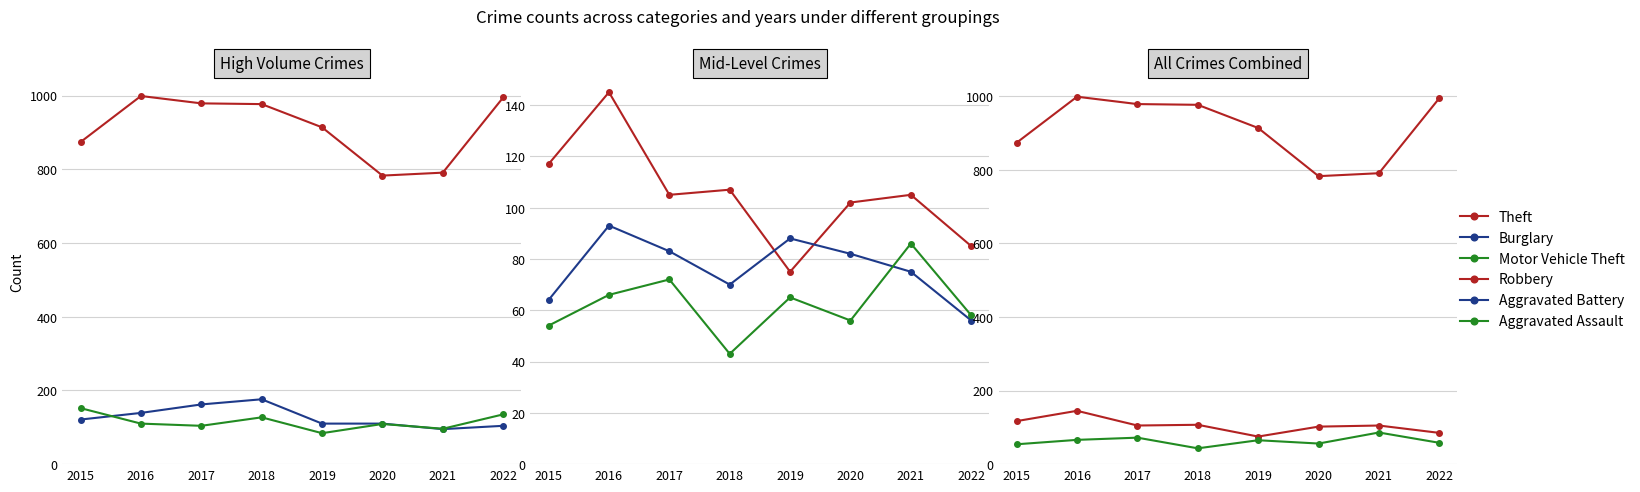

Reading left to right, extract all data points from this chart.

Theft: 874	999	979	977	914	783	791	995
Burglary: 121	139	162	176	110	110	95	104
Motor Vehicle Theft: 152	110	104	127	84	109	96	135
Robbery: 117	145	105	107	75	102	105	85
Aggravated Battery: 64	93	83	70	88	82	75	56
Aggravated Assault: 54	66	72	43	65	56	86	58